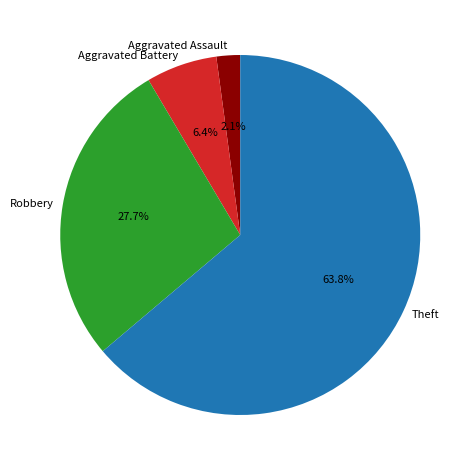

Is it true that Aggravated Battery is 6% of the pie?

True